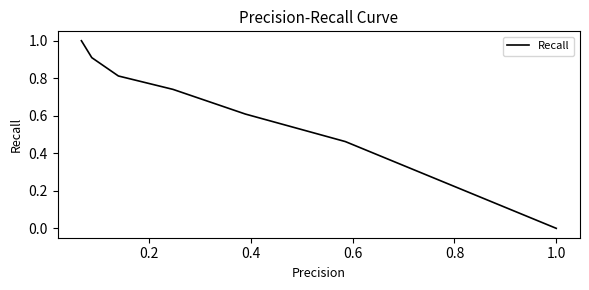

What is the sum of all values?

4.5